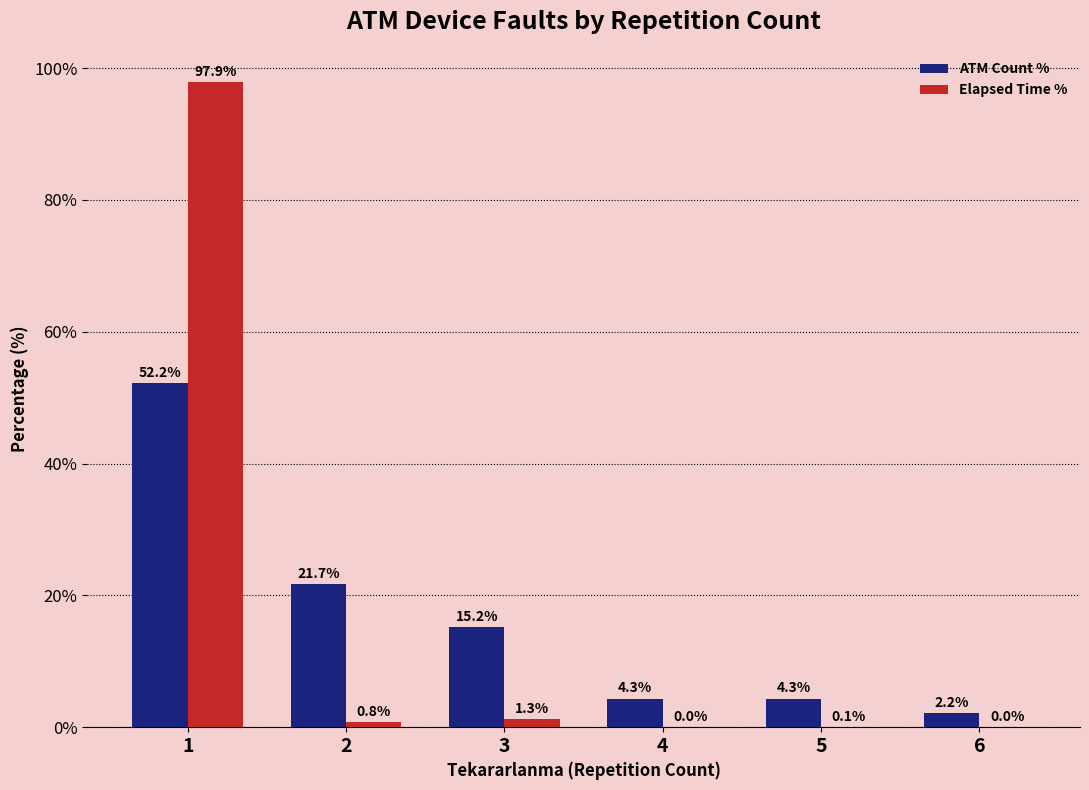

How many groups of bars are there?

6